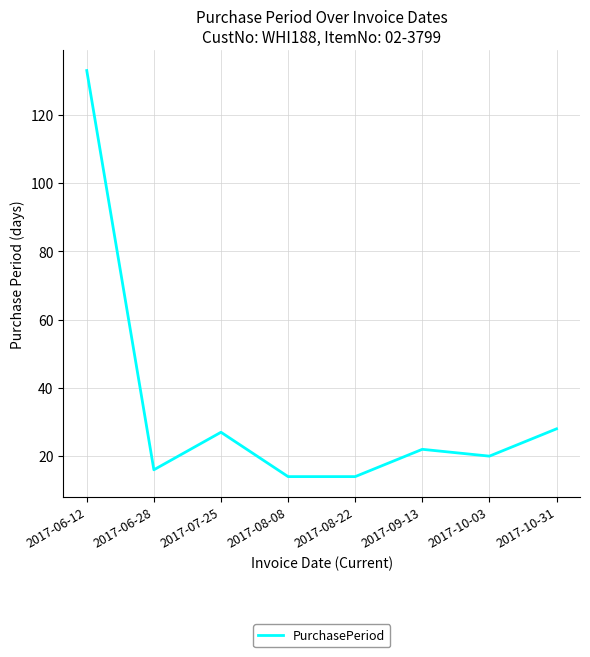

What is the difference between the values at 2017-10-31 and 2017-06-28?

12